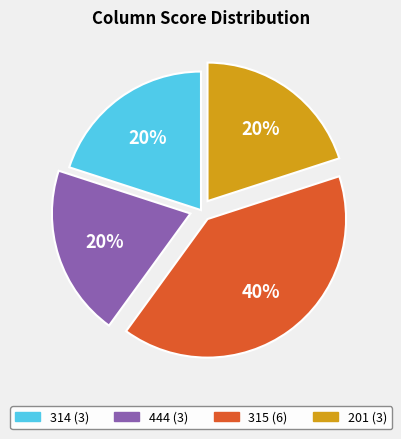

To the nearest percent, what is the average slice percentage?

25%